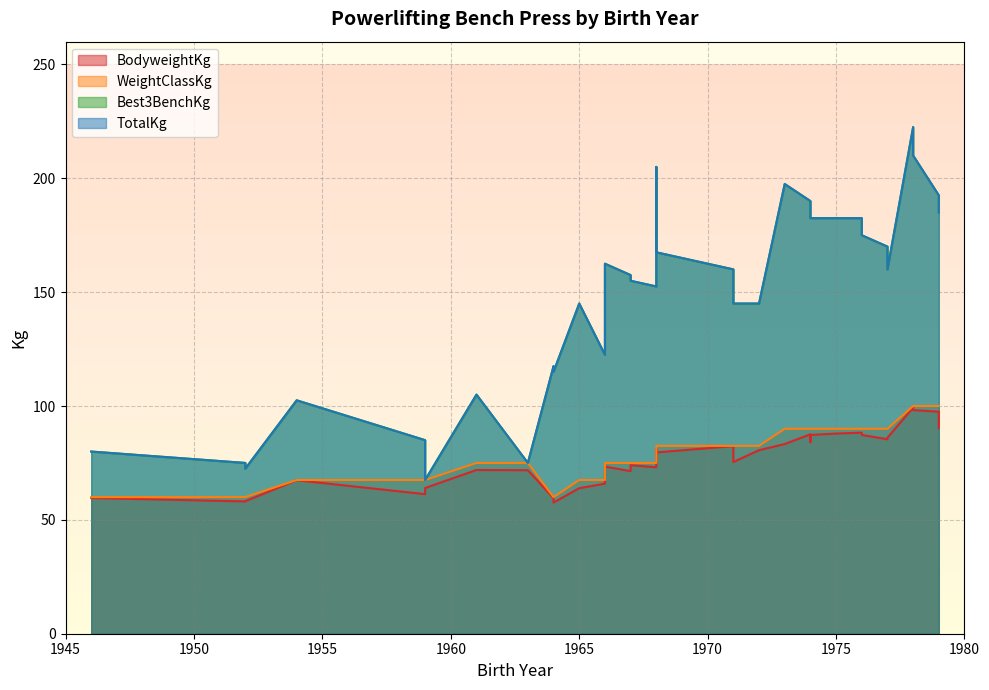

The BodyweightKg series shows 20.6 at 1965. True or false?

False